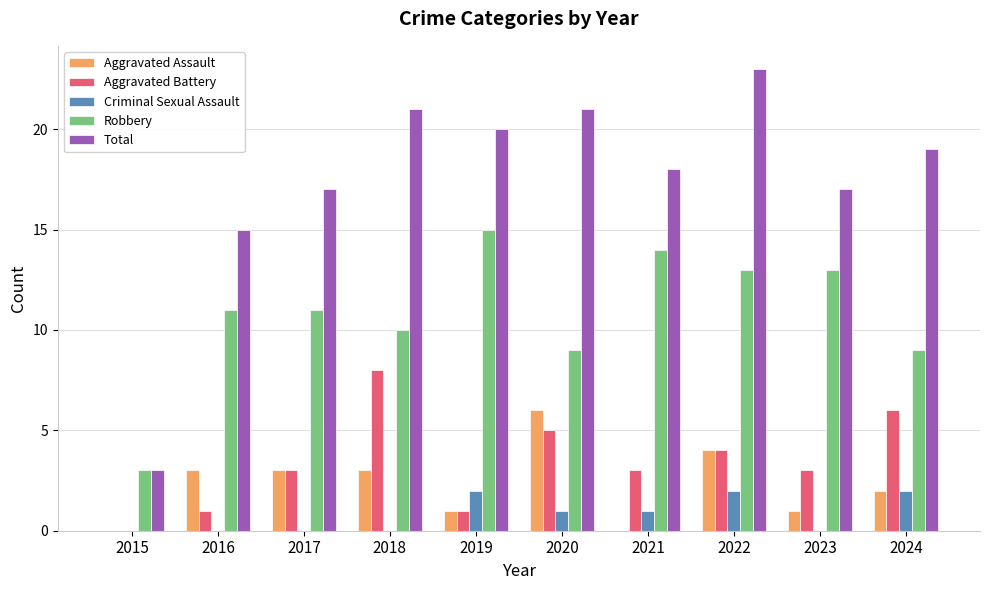

The value of Aggravated Assault at 2019 is 1. True or false?

True